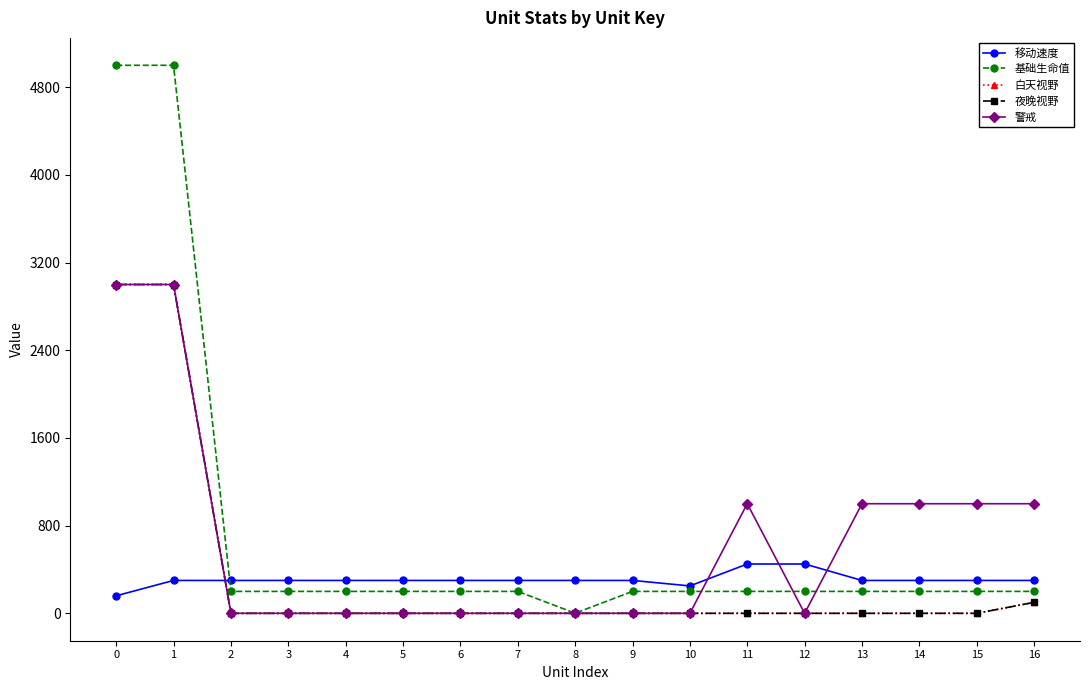

Reading left to right, transcribe all the data shown in this chart.

移动速度: 0=160	1=300	2=300	3=300	4=300	5=300	6=300	7=300	8=300	9=300	10=250	11=450	12=450	13=300	14=300	15=300	16=300
基础生命值: 0=5000	1=5000	2=200	3=200	4=200	5=200	6=200	7=200	8=1	9=200	10=200	11=200	12=200	13=200	14=200	15=200	16=200
白天视野: 0=3000	1=3000	2=0	3=0	4=0	5=0	6=0	7=0	8=0	9=0	10=0	11=0	12=0	13=0	14=0	15=0	16=100
夜晚视野: 0=3000	1=3000	2=0	3=0	4=0	5=0	6=0	7=0	8=0	9=0	10=0	11=0	12=0	13=0	14=0	15=0	16=100
警戒: 0=3000	1=3000	2=0	3=0	4=0	5=0	6=0	7=0	8=0	9=0	10=0	11=1000	12=0	13=1000	14=1000	15=1000	16=1000